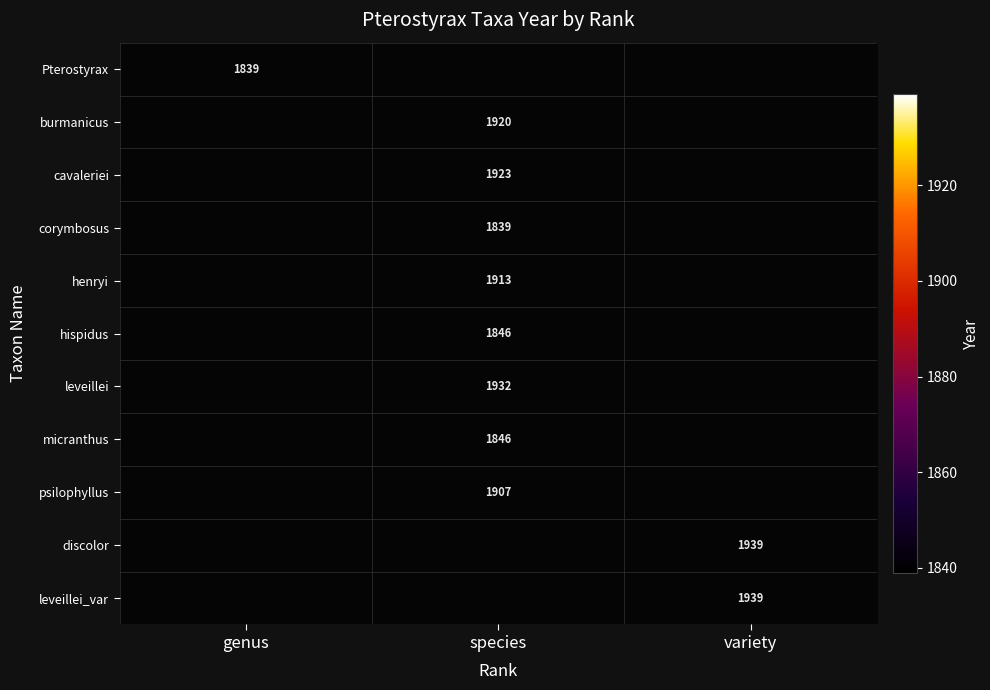

The value of micranthus at species is 1846. True or false?

True